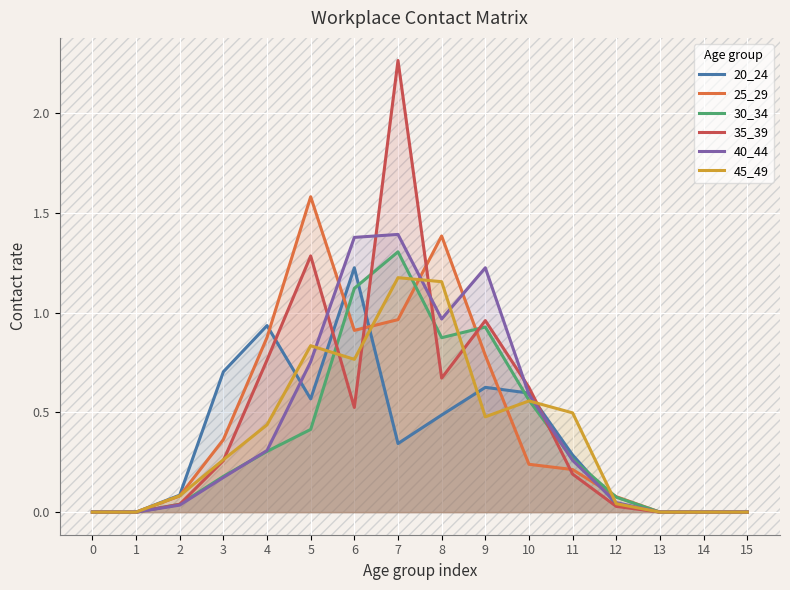

Reading left to right, list all the values displayed in this chart.

20_24: 0.0	0.0	0.1	0.7	0.9	0.6	1.2	0.3	0.5	0.6	0.6	0.3	0.0	0.0	0.0	0.0
25_29: 0.0	0.0	0.1	0.4	0.9	1.6	0.9	1.0	1.4	0.8	0.2	0.2	0.1	0.0	0.0	0.0
30_34: 0.0	0.0	0.0	0.2	0.3	0.4	1.1	1.3	0.9	0.9	0.6	0.3	0.1	0.0	0.0	0.0
35_39: 0.0	0.0	0.0	0.3	0.8	1.3	0.5	2.3	0.7	1.0	0.6	0.2	0.0	0.0	0.0	0.0
40_44: 0.0	0.0	0.0	0.2	0.3	0.8	1.4	1.4	1.0	1.2	0.6	0.3	0.0	0.0	0.0	0.0
45_49: 0.0	0.0	0.1	0.3	0.4	0.8	0.8	1.2	1.2	0.5	0.6	0.5	0.0	0.0	0.0	0.0